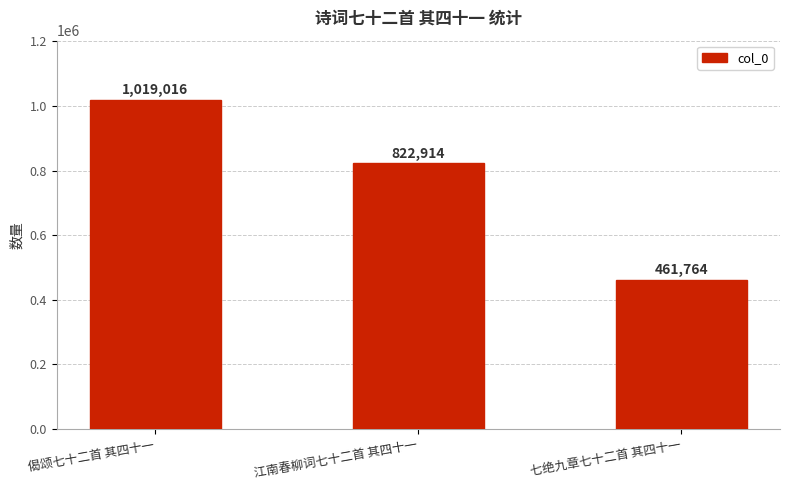

What is the change in value from 偈颂七十二首 其四十一 to 江南春柳词七十二首 其四十一?

-196102